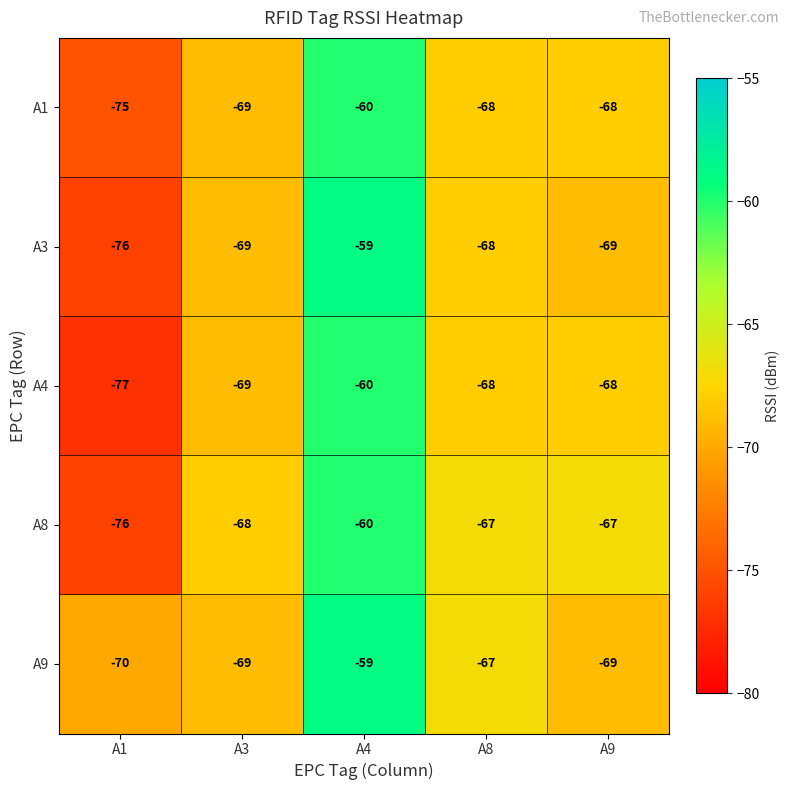

What is the smallest value displayed?

-77